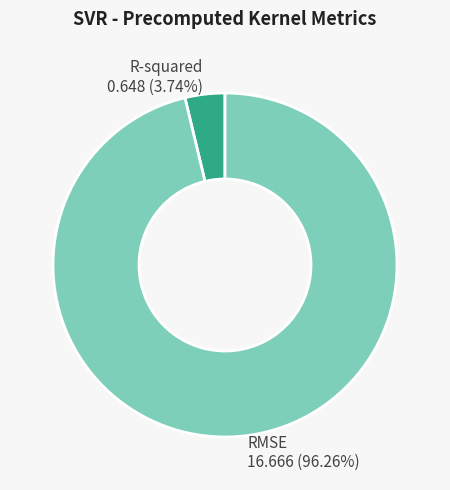

Which slice is the smallest?

R-squared